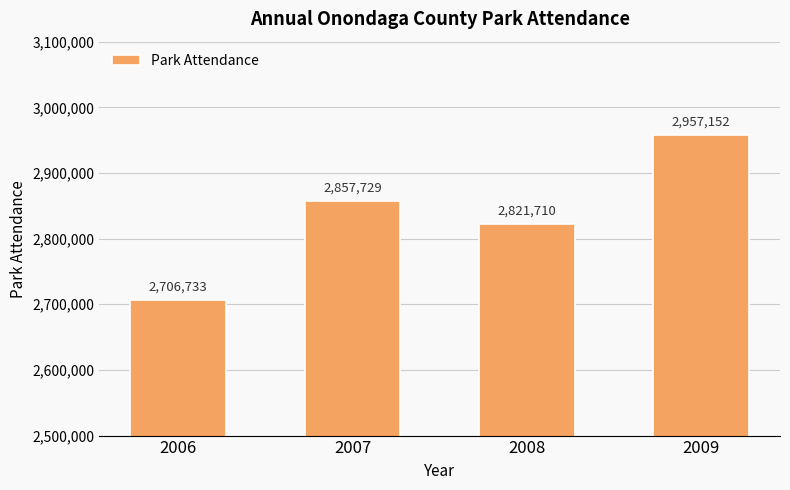

Approximately how many times larger is the value at 2009 compared to 2006?

1.1